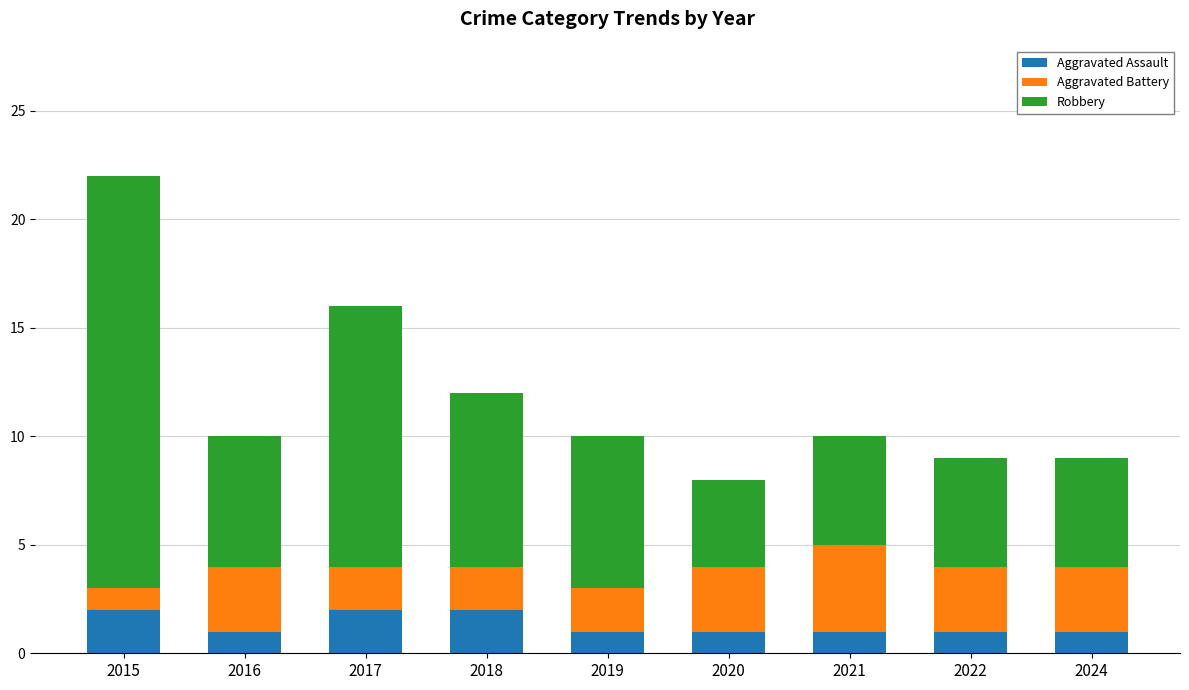

What is the total value across all series at 2018?

12